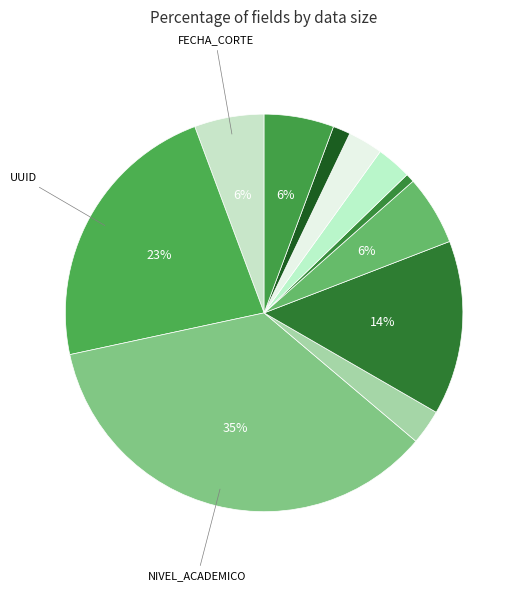

What is the largest slice in the pie chart?

NIVEL_ACADEMICO